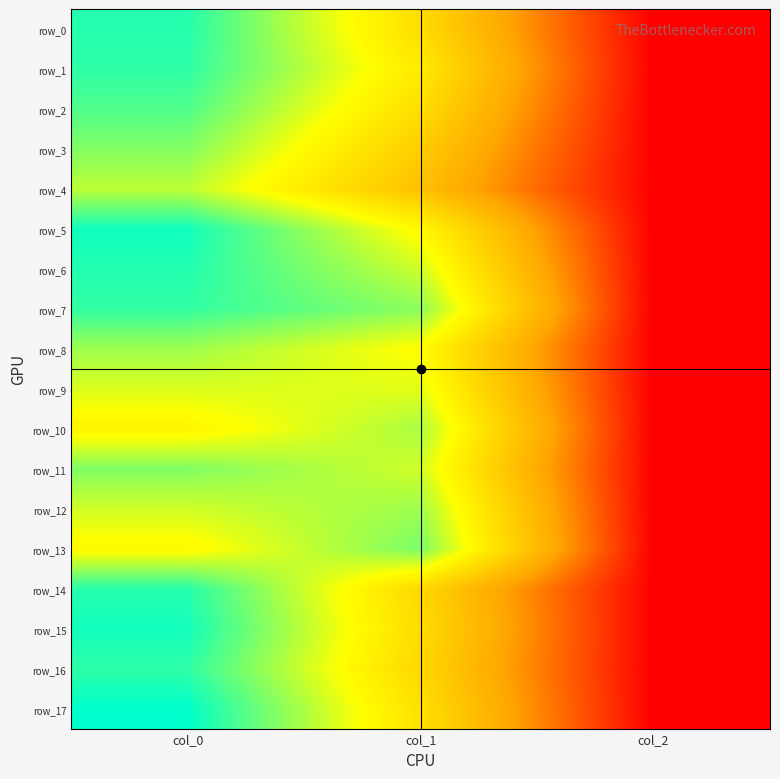

Reading right to left, list all the values displayed in this chart.

row_0: col_2=0.0	col_1=0.5	col_0=1.0
row_1: col_2=0.0	col_1=0.6	col_0=0.9
row_2: col_2=0.0	col_1=0.5	col_0=0.9
row_3: col_2=0.0	col_1=0.5	col_0=0.8
row_4: col_2=0.0	col_1=0.4	col_0=0.8
row_5: col_2=0.0	col_1=0.6	col_0=1.0
row_6: col_2=0.0	col_1=0.7	col_0=1.0
row_7: col_2=0.0	col_1=0.8	col_0=0.9
row_8: col_2=0.0	col_1=0.7	col_0=0.8
row_9: col_2=0.0	col_1=0.7	col_0=0.7
row_10: col_2=0.0	col_1=0.8	col_0=0.6
row_11: col_2=0.0	col_1=0.7	col_0=0.8
row_12: col_2=0.0	col_1=0.8	col_0=0.7
row_13: col_2=0.0	col_1=0.8	col_0=0.6
row_14: col_2=0.0	col_1=0.5	col_0=0.9
row_15: col_2=0.0	col_1=0.5	col_0=1.0
row_16: col_2=0.0	col_1=0.5	col_0=0.9
row_17: col_2=0.0	col_1=0.6	col_0=1.0